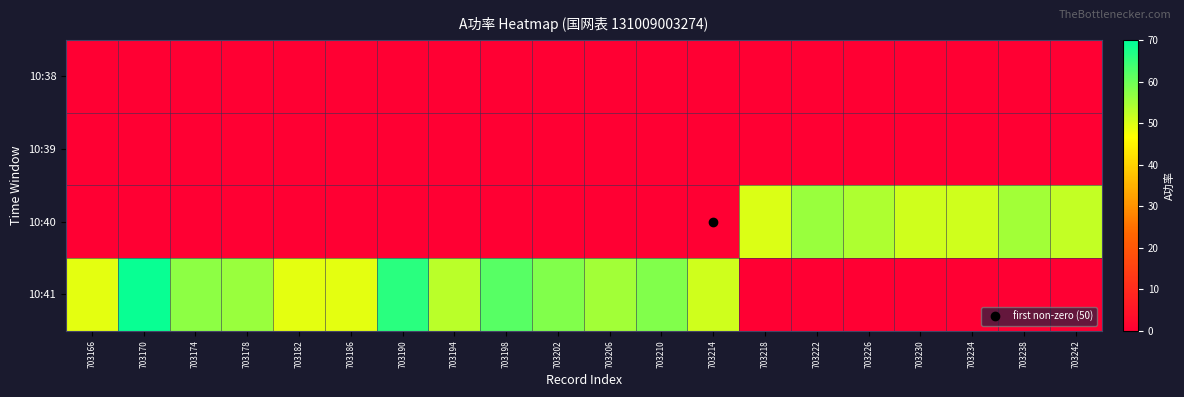

Which series changed the most between 703222 and 703226?

10:40